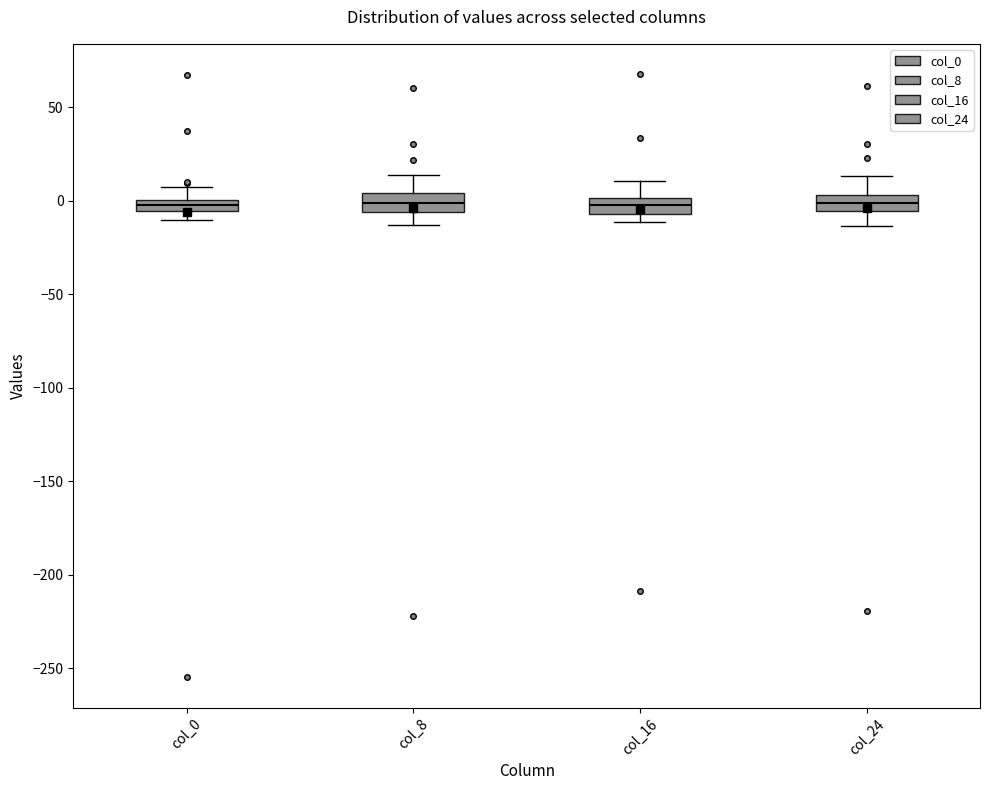

Where is the upper edge of the box for col_0 on the y-axis? The values are not printed on the chart, so give them approximately, as read against the axis.

0